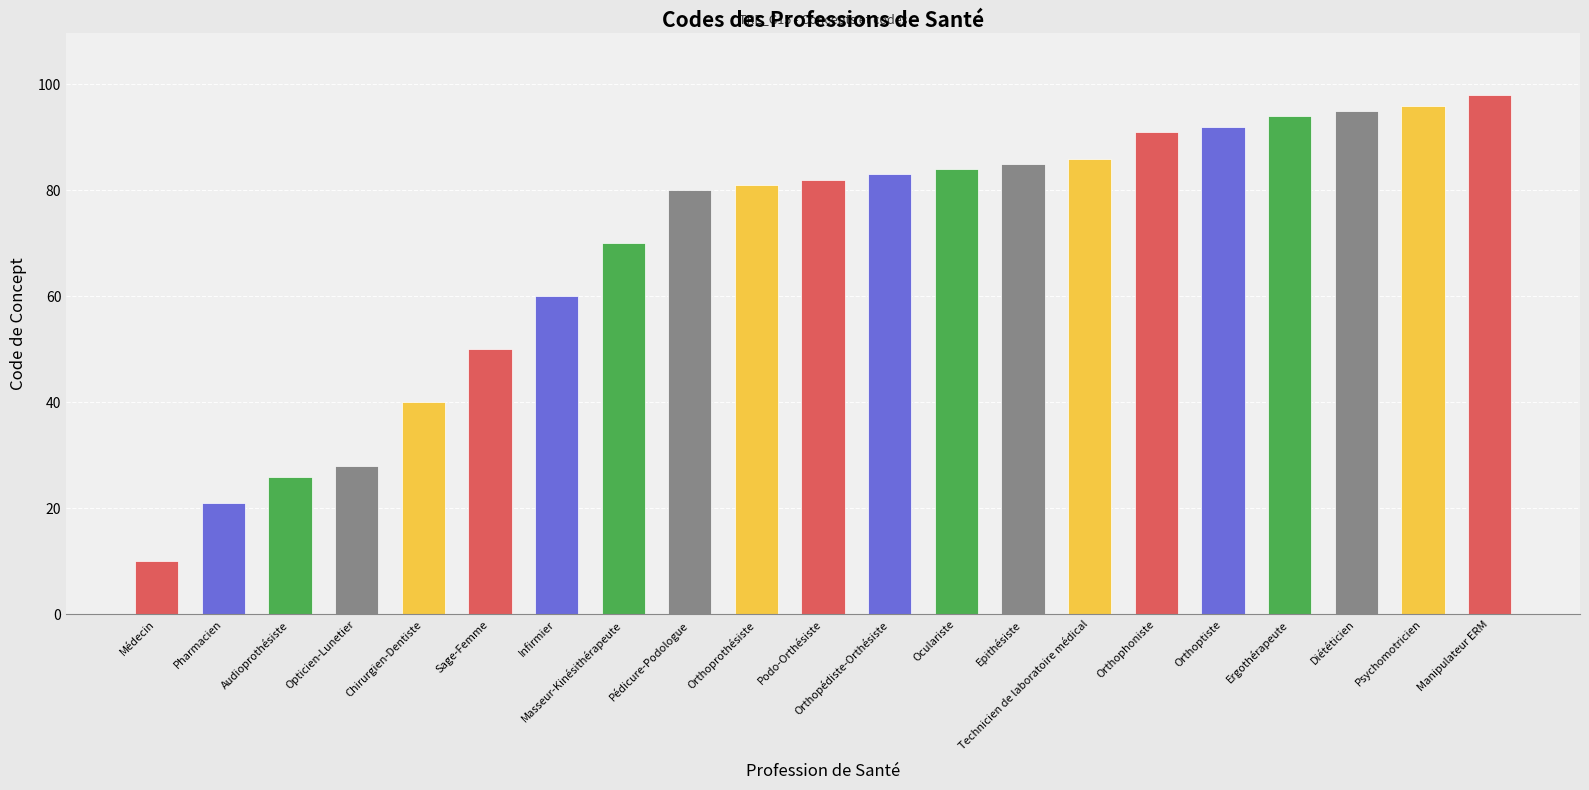

Does the chart contain any negative values?

No